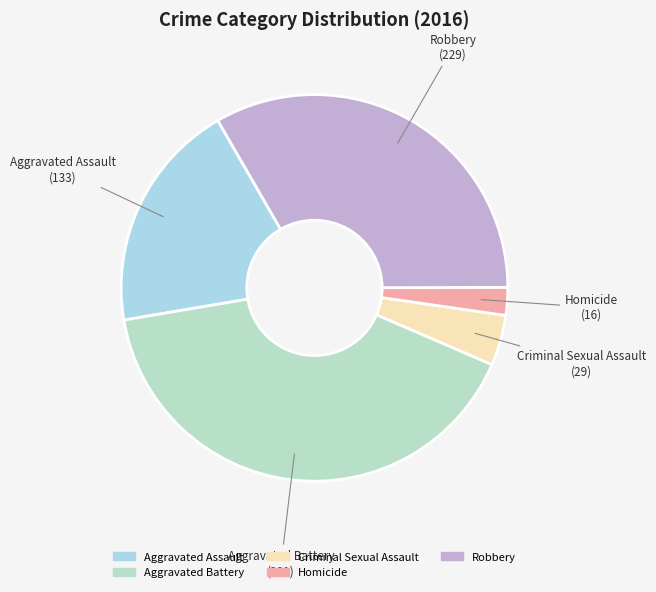

Which category has the smallest portion of the pie?

Homicide